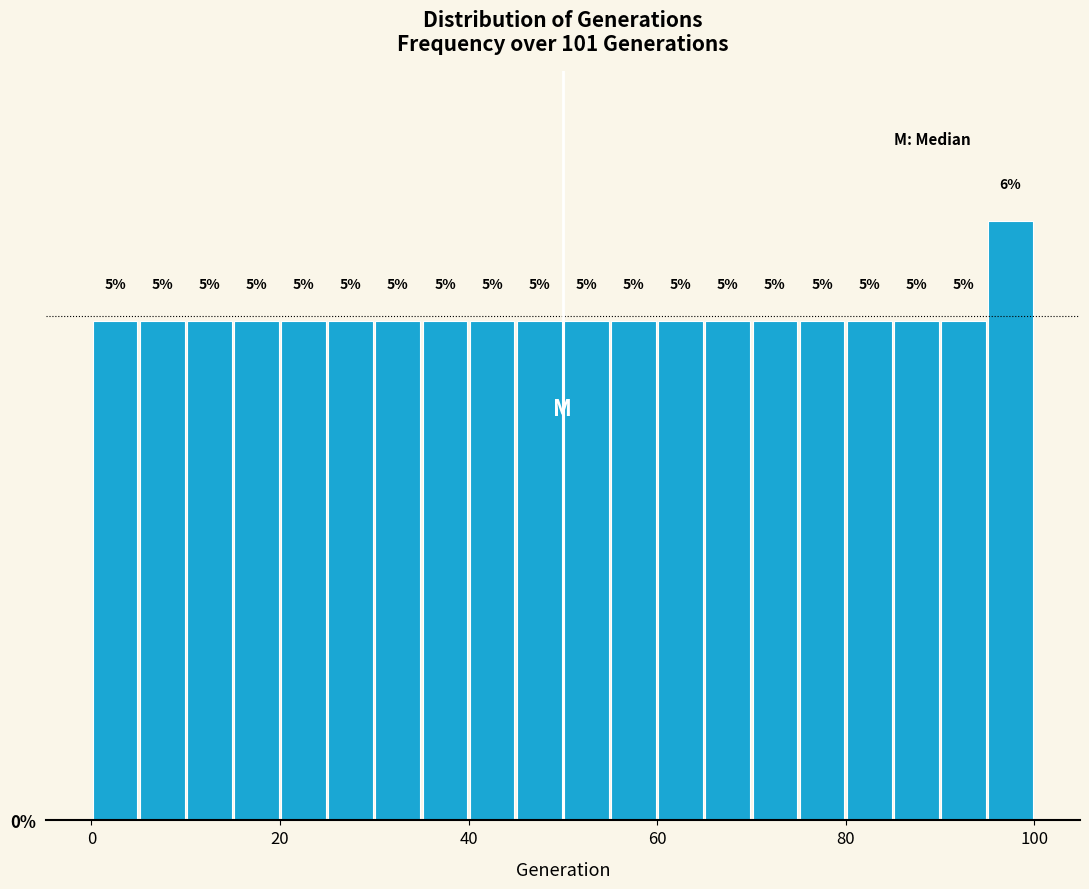

Around what value on the x-axis is the tallest bar? Give the approximate position of its centre, as read against the axis.

98